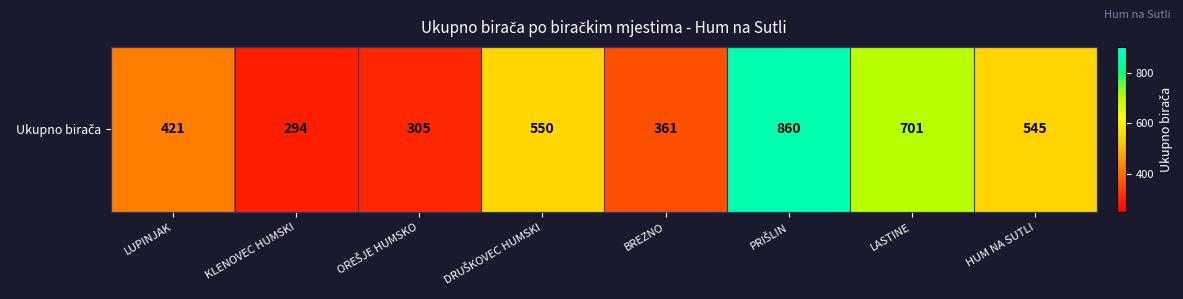

True or false: the data shows 358 at HUM NA SUTLI.

False